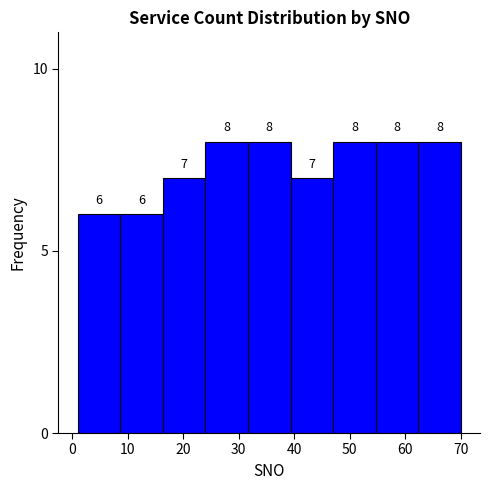

How tall is the bar that spans 32 to 39 on the x-axis? The bar edges are not printed on the chart, so give them approximately, as read against the axis.

8